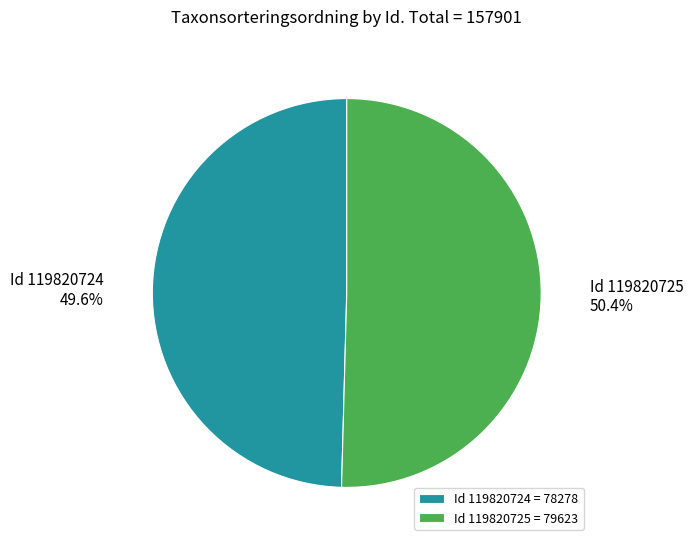

How many slices are in this pie chart?

2